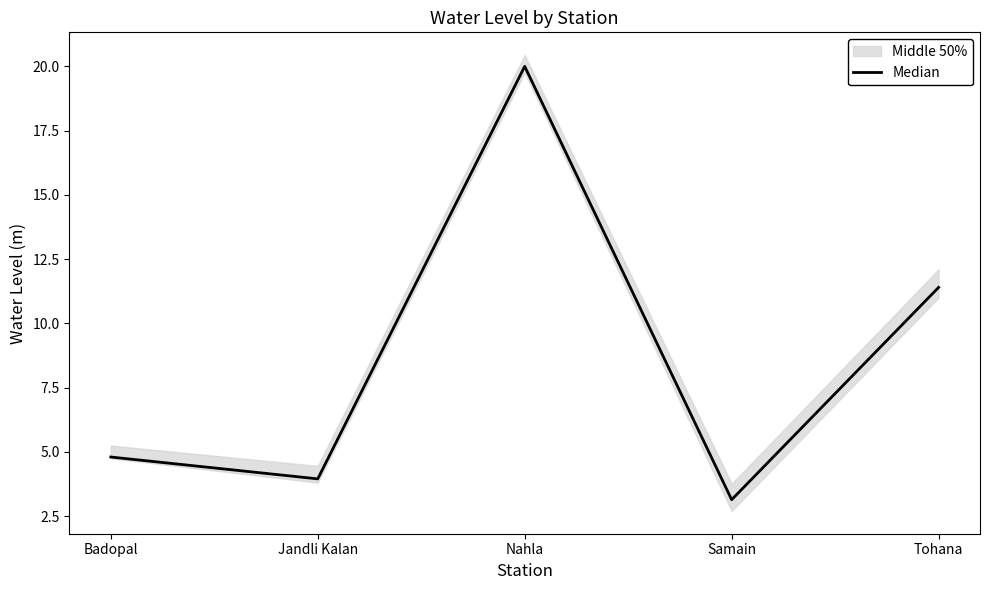

How many interior local valleys (lower than both neighbors) does the data have?

2